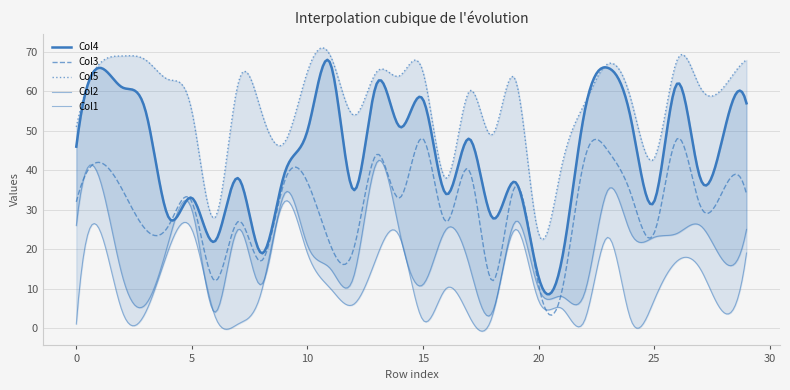

Which series has the largest range (max minus min)?

Col4